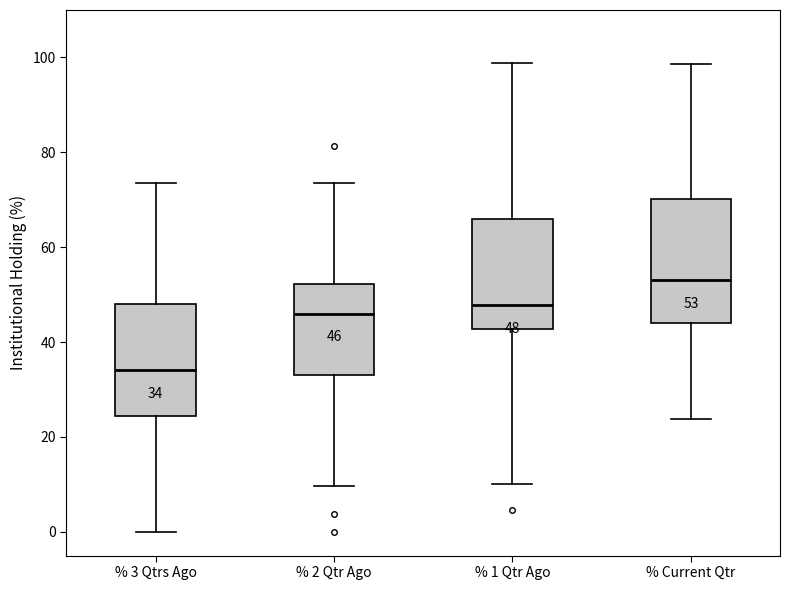

Which box's median line is the lowest?

% 3 Qtrs Ago